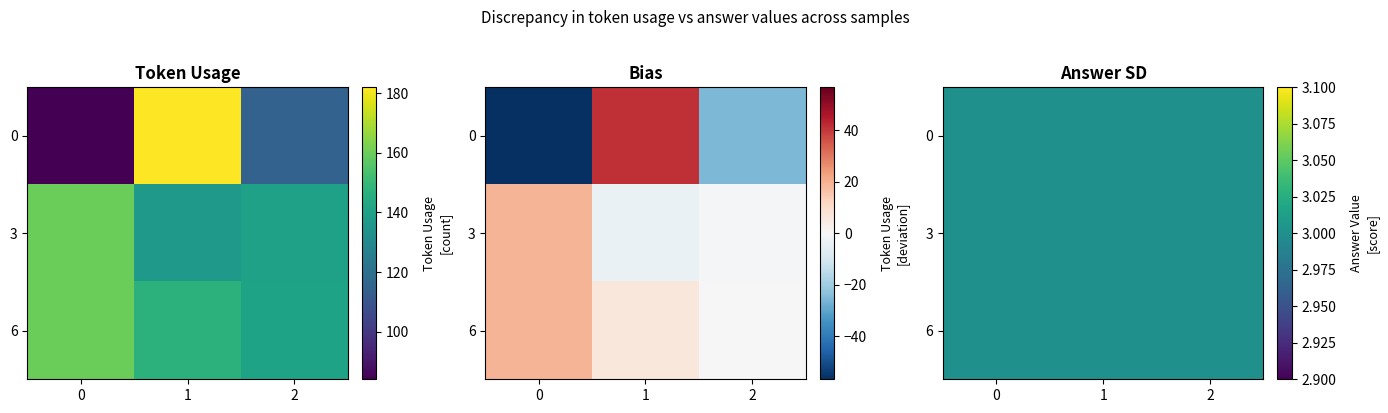

Where is 0 nearest to the value 133?

4